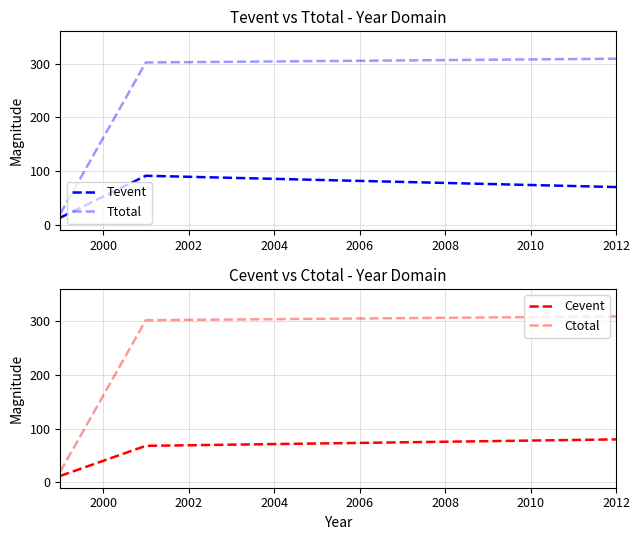

What are all the series names shown in the legend?

Tevent, Ttotal, Cevent, Ctotal